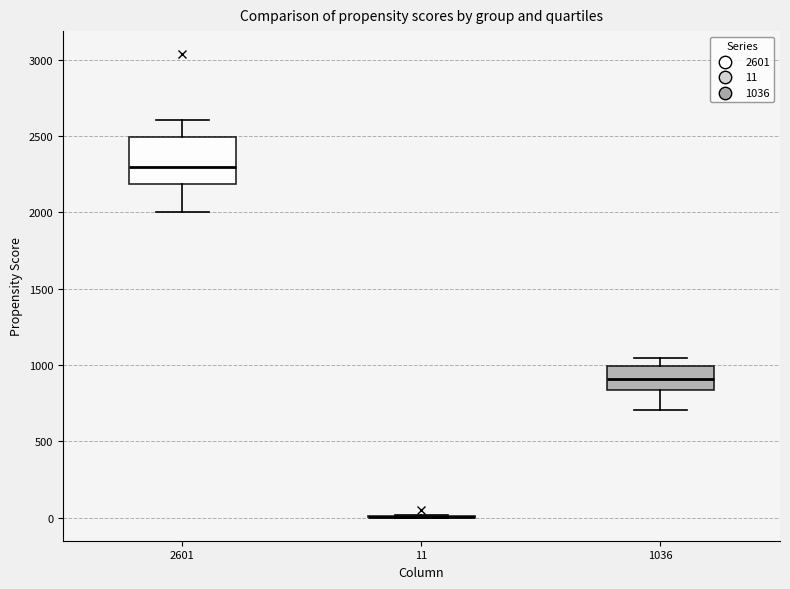

Where is the upper edge of the box at x = 1036 on the y-axis? The values are not printed on the chart, so give them approximately, as read against the axis.

1000